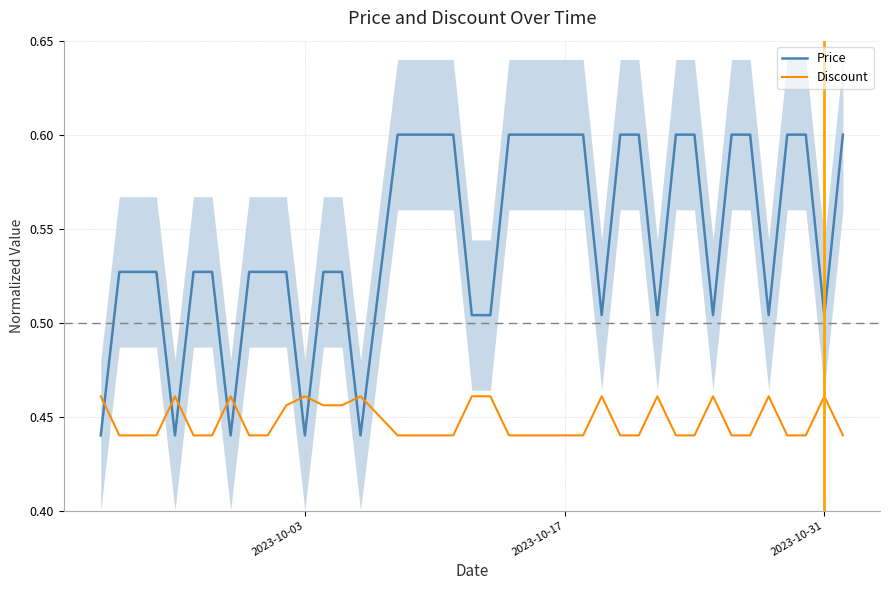

What is the maximum value for Price?

0.6